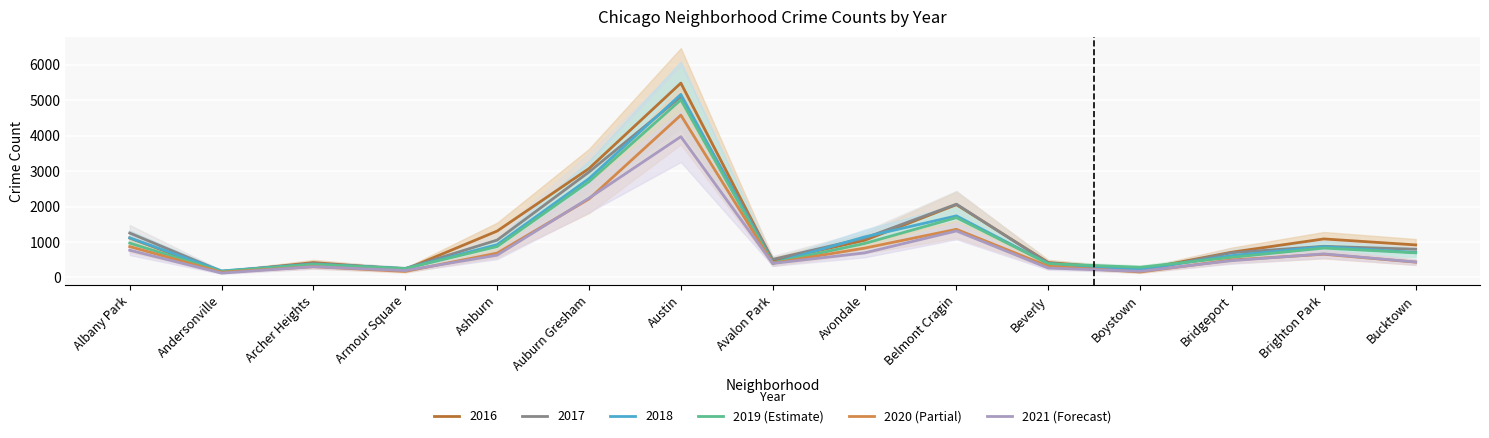

The value of 2021 (Forecast) at Brighton Park is 1069. True or false?

False